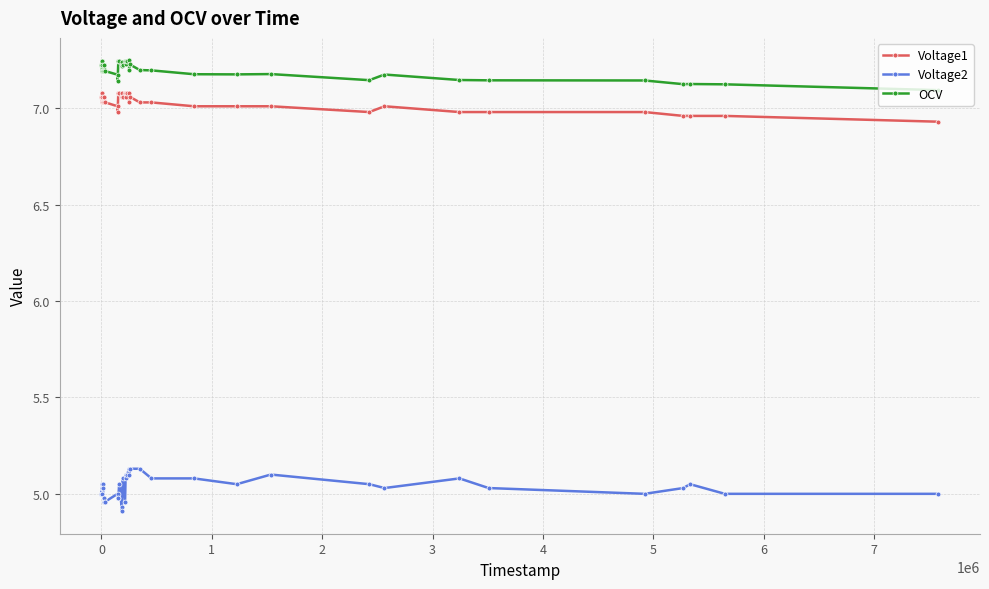

True or false: Voltage1 and OCV cross at least once.

False